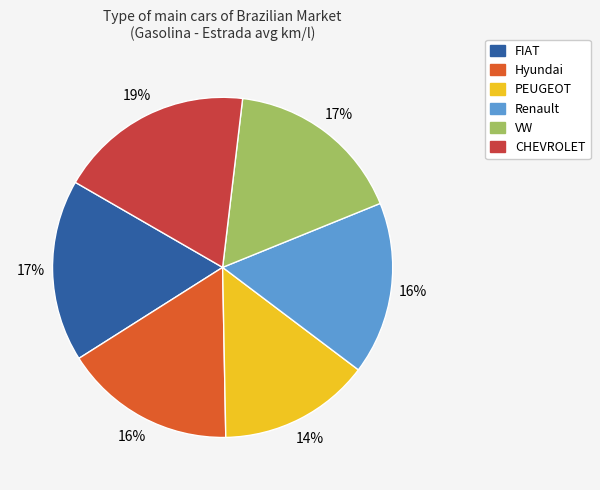

Does Renault represent more than half of the total?

No